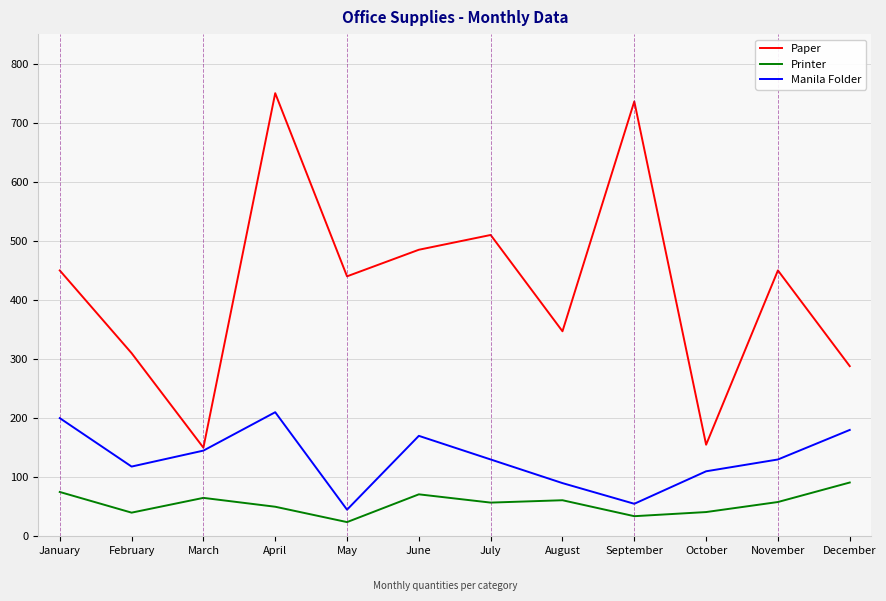

Rank the series by their maximum value, from highest to lowest.

Paper, Manila Folder, Printer